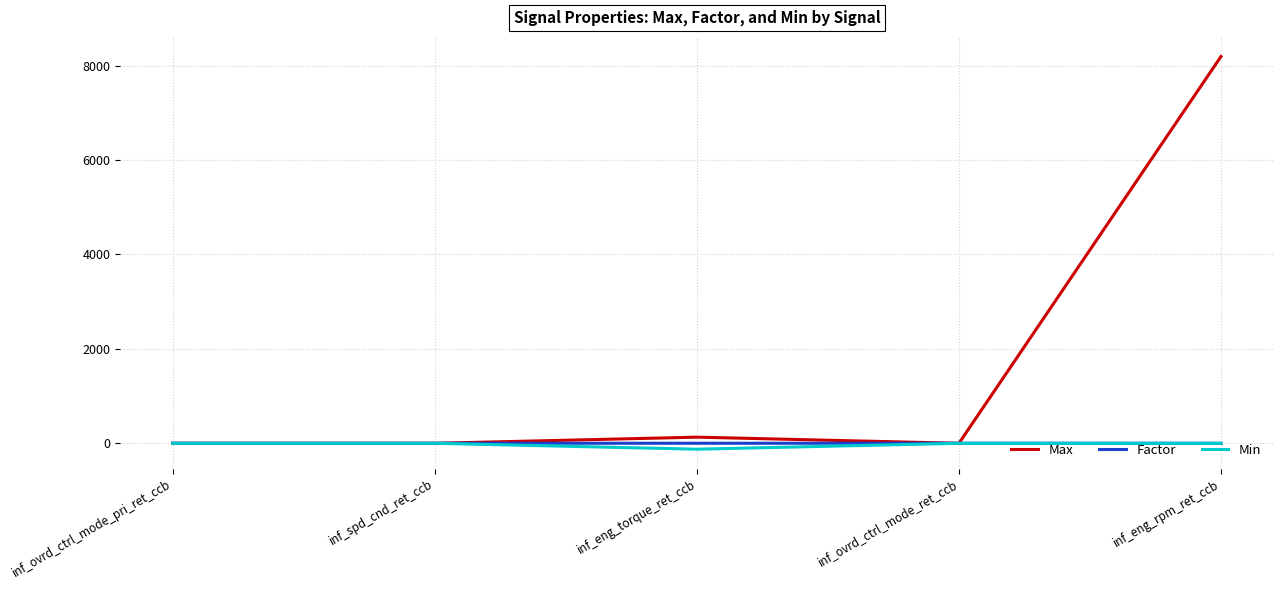

At which category is the sum across all series the highest?

inf_eng_rpm_ret_ccb